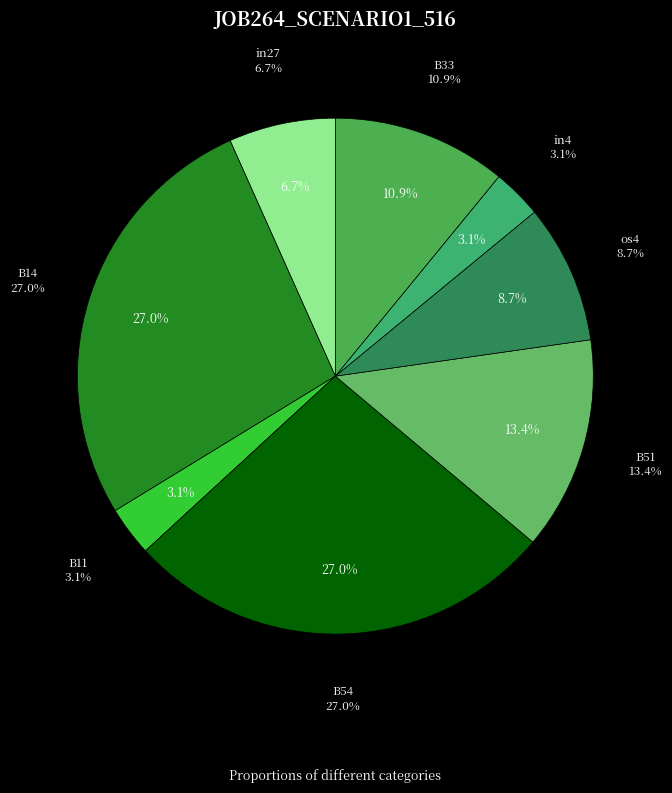

To the nearest percent, what is the difference between the largest and smallest slice percentages?

24%